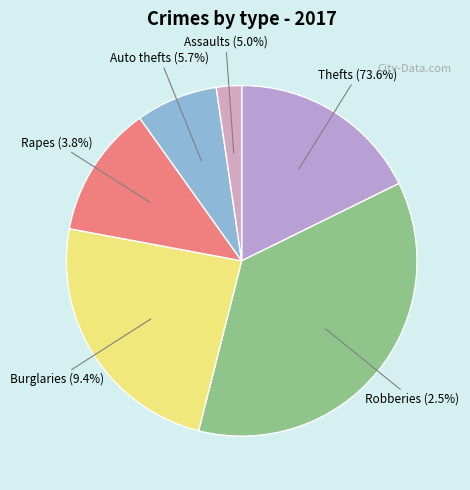

The 3 slice represents 5% of the pie. True or false?

False